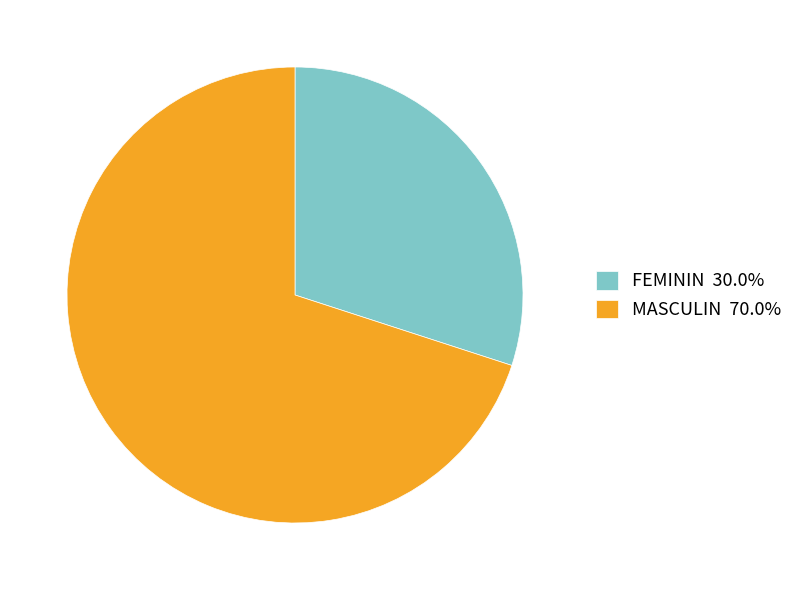

What is the ratio of the value at MASCULIN 70.0% to the value at FEMININ 30.0%?

2.3